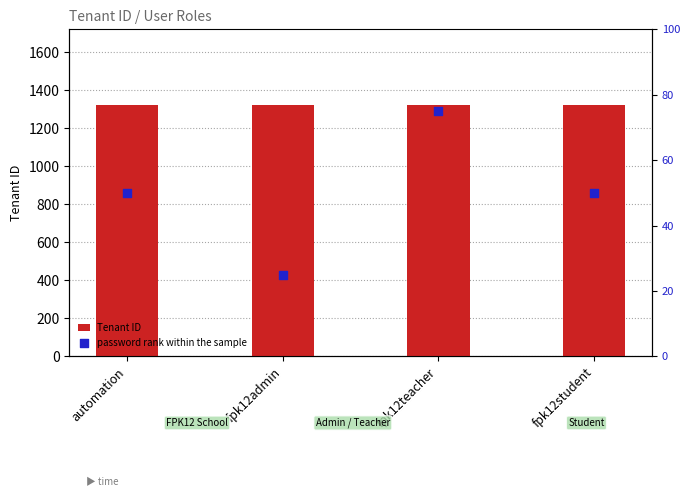

Which series has the largest Y range (max minus min)?

password rank within the sample